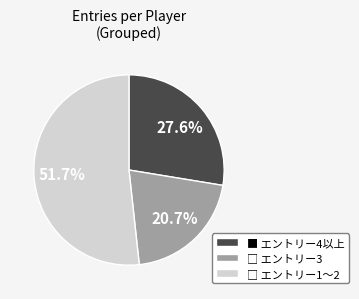

Is there any slice that represents more than half of the pie?

Yes